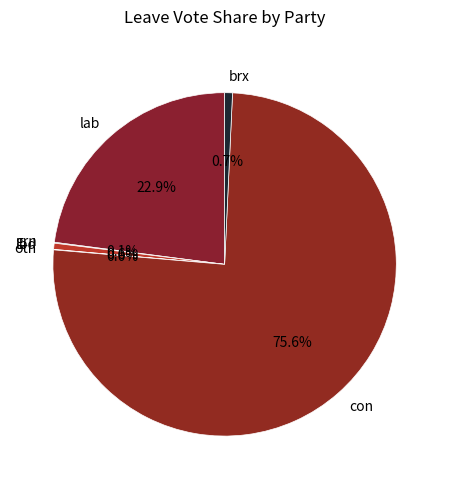

Do con and lab together represent more than half of the pie?

Yes